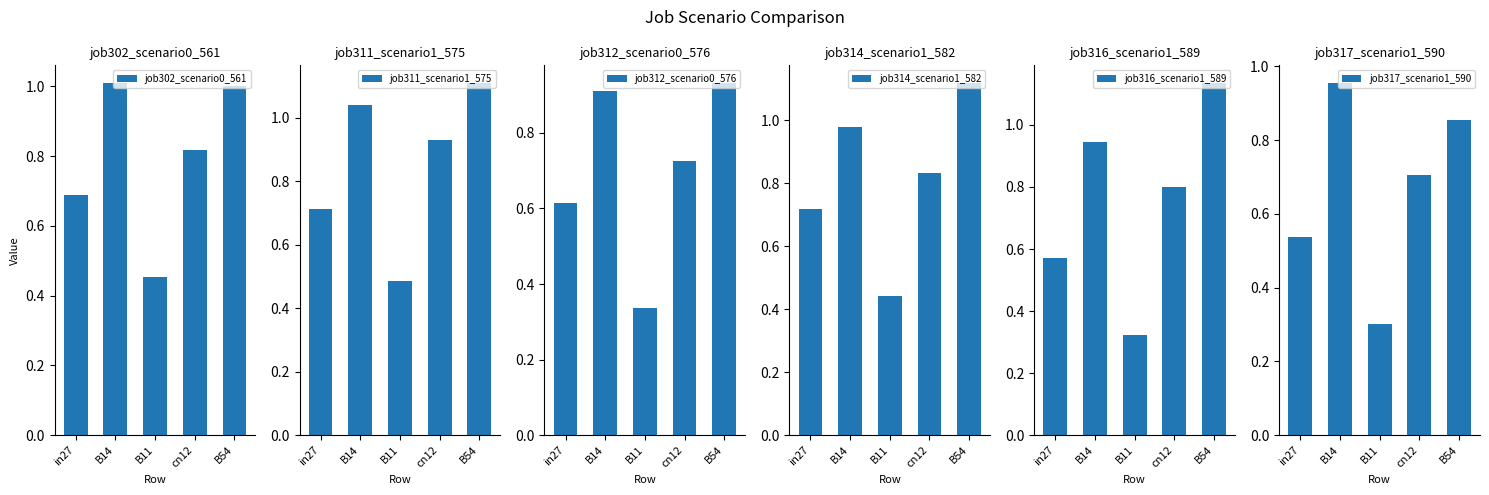

Reading left to right, what are all the values shown in this chart?

job302_scenario0_561: in27=0.7	B14=1.0	B11=0.5	cn12=0.8	B54=1.0
job311_scenario1_575: in27=0.7	B14=1.0	B11=0.5	cn12=0.9	B54=1.1
job312_scenario0_576: in27=0.6	B14=0.9	B11=0.3	cn12=0.7	B54=0.9
job314_scenario1_582: in27=0.7	B14=1.0	B11=0.4	cn12=0.8	B54=1.1
job316_scenario1_589: in27=0.6	B14=0.9	B11=0.3	cn12=0.8	B54=1.1
job317_scenario1_590: in27=0.5	B14=1.0	B11=0.3	cn12=0.7	B54=0.9